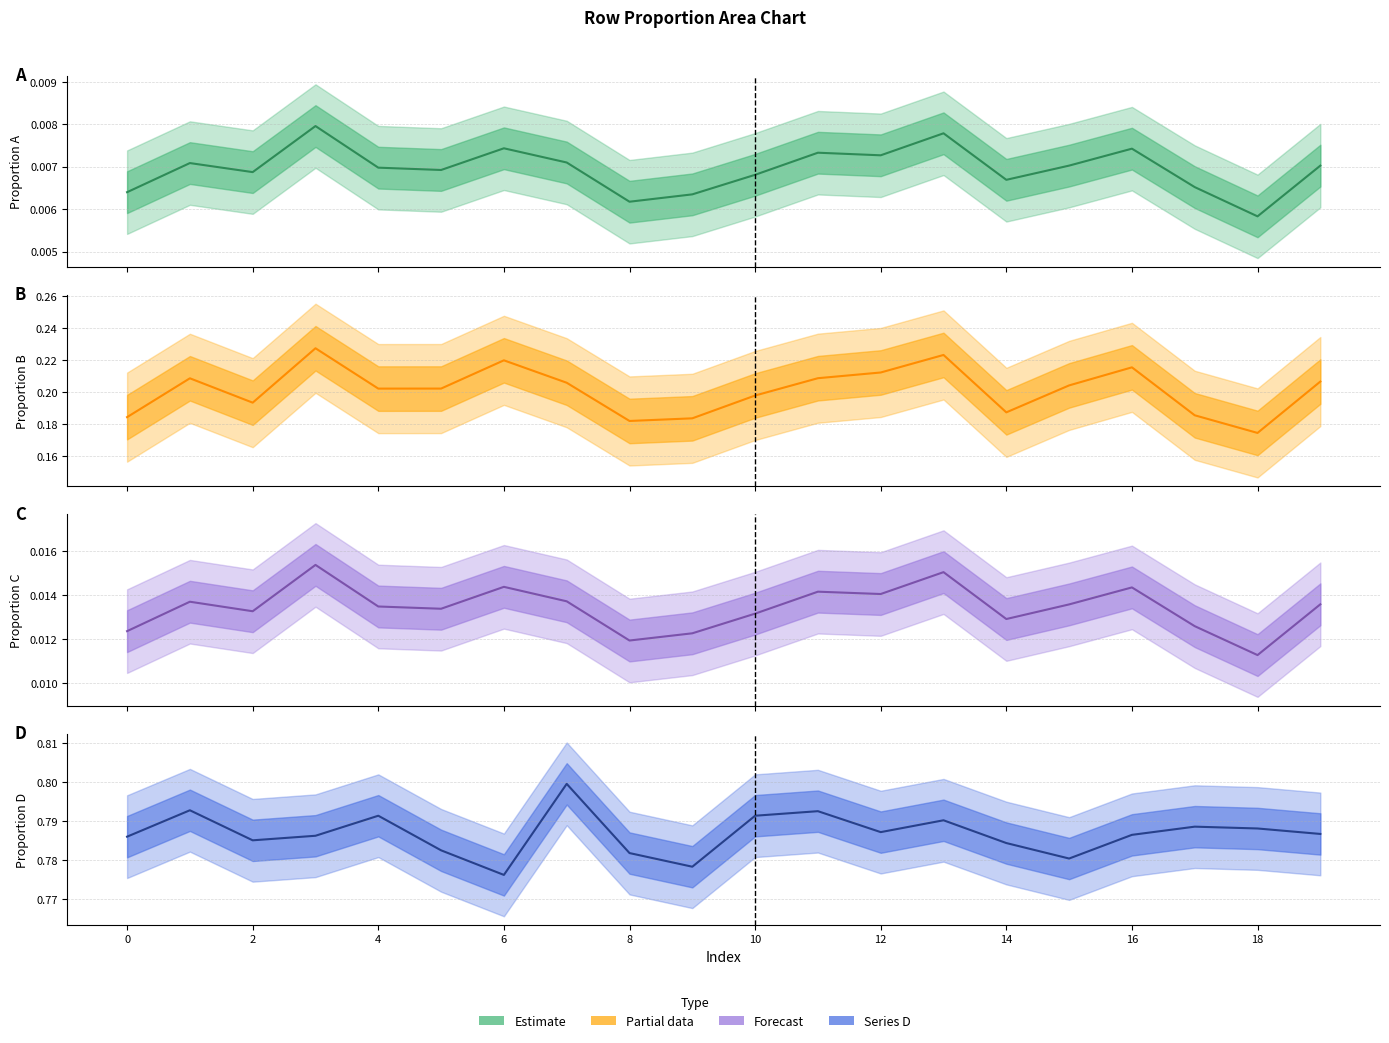

Is this an area chart (filled region under the line)?

No